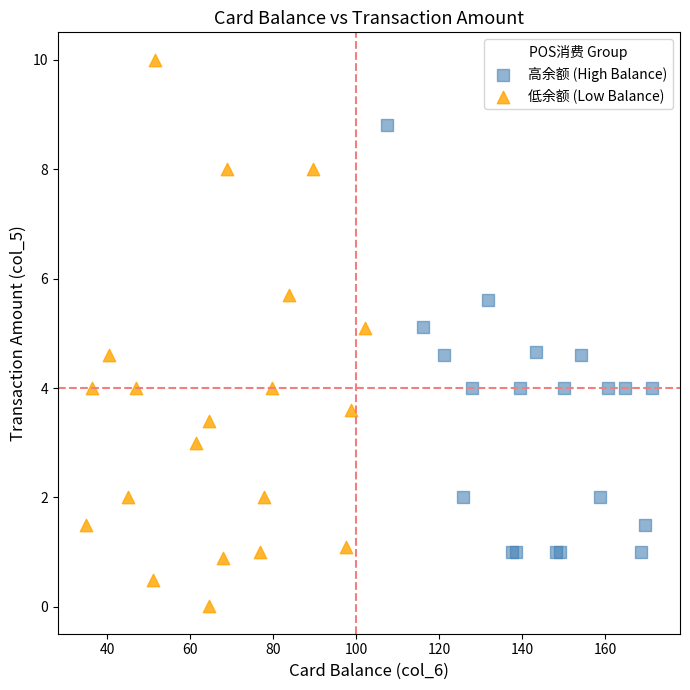

Which series reaches the maximum Y coordinate?

低余额 (Low Balance)